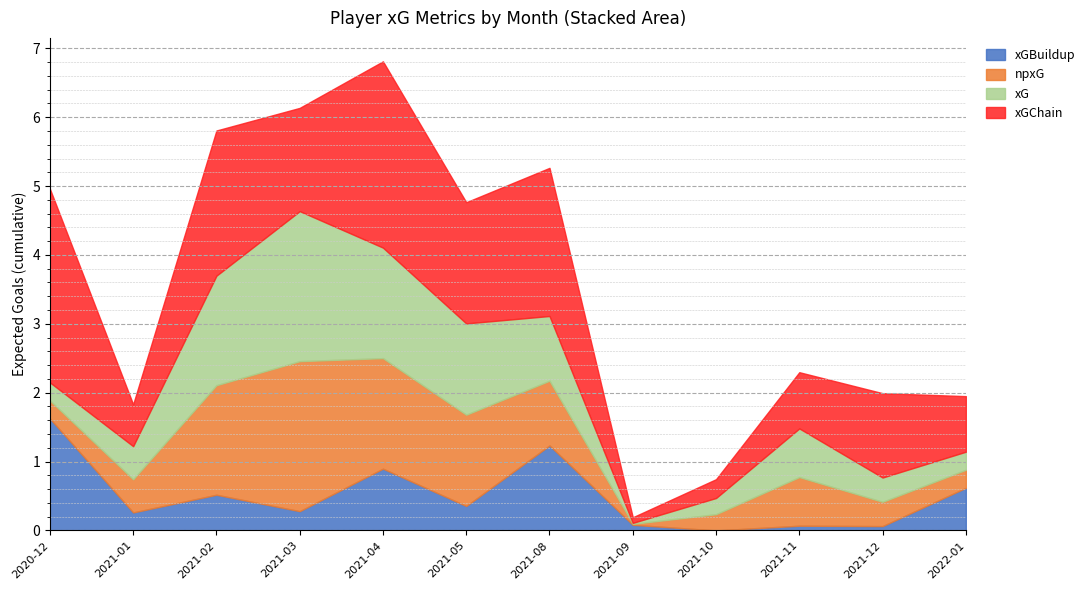

How many distinct data groups are displayed?

4